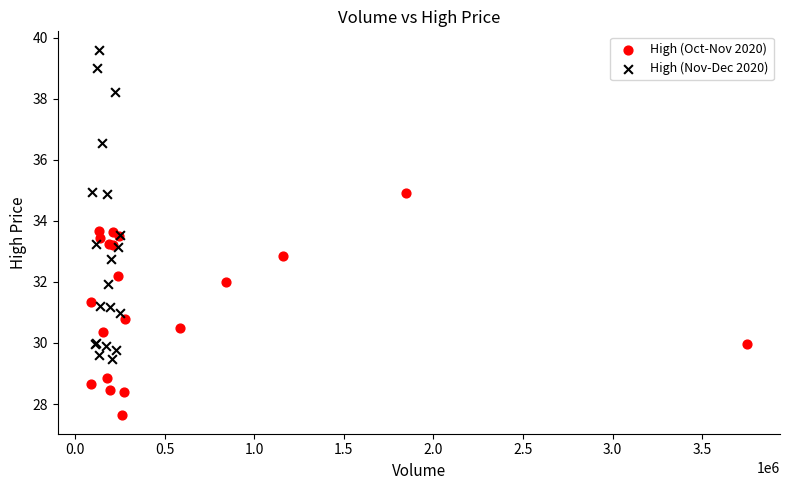

Which series contains the highest Y value?

High (Nov-Dec 2020)